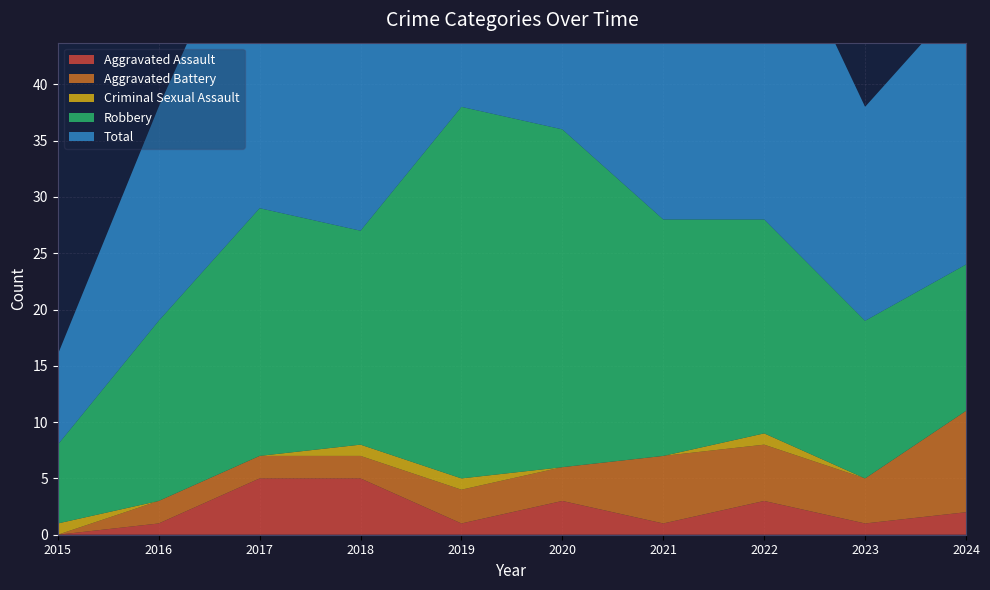

Reading right to left, what are all the values shown in this chart?

Aggravated Assault: 2024=2	2023=1	2022=3	2021=1	2020=3	2019=1	2018=5	2017=5	2016=1	2015=0
Aggravated Battery: 2024=9	2023=4	2022=5	2021=6	2020=3	2019=3	2018=2	2017=2	2016=2	2015=0
Criminal Sexual Assault: 2024=0	2023=0	2022=1	2021=0	2020=0	2019=1	2018=1	2017=0	2016=0	2015=1
Robbery: 2024=13	2023=14	2022=19	2021=21	2020=30	2019=33	2018=19	2017=22	2016=16	2015=7
Total: 2024=24	2023=19	2022=29	2021=28	2020=36	2019=38	2018=27	2017=29	2016=19	2015=8